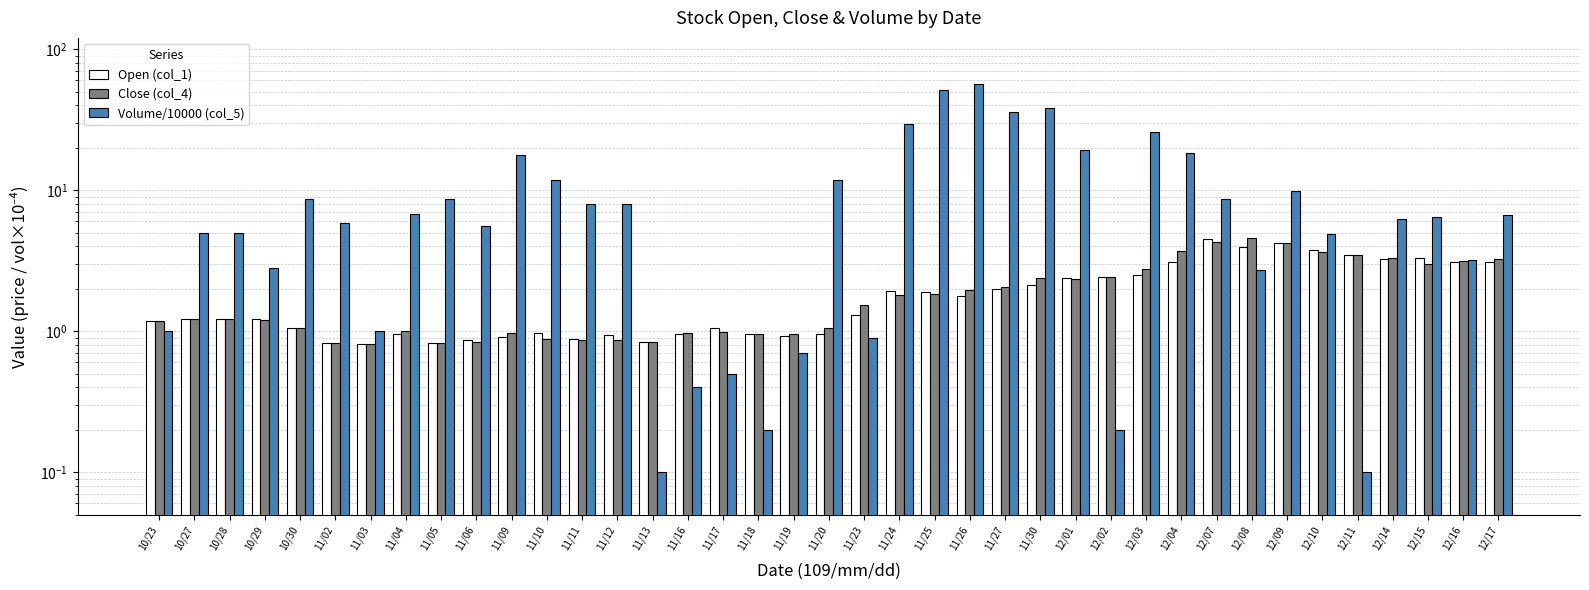

Which category has the lowest value across all series?

11/13